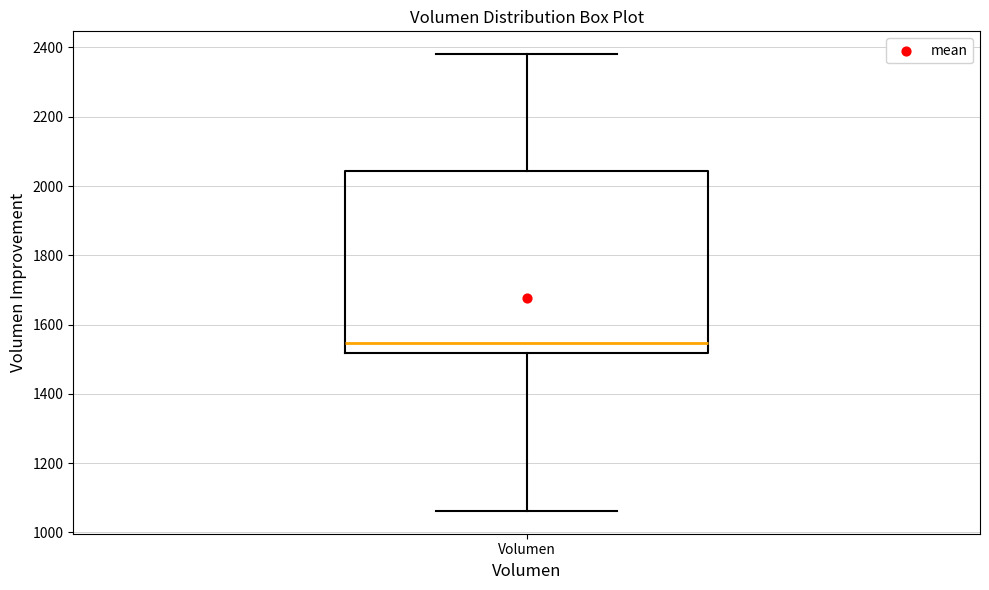

Transcribe this box plot: give where the median line is, the range the box spans, and where the two whiskers end, as read against the y-axis. The values are not printed on the chart, so give them approximately, as read against the axis.

median 1540, box 1520 to 2040, whiskers 1060 to 2380